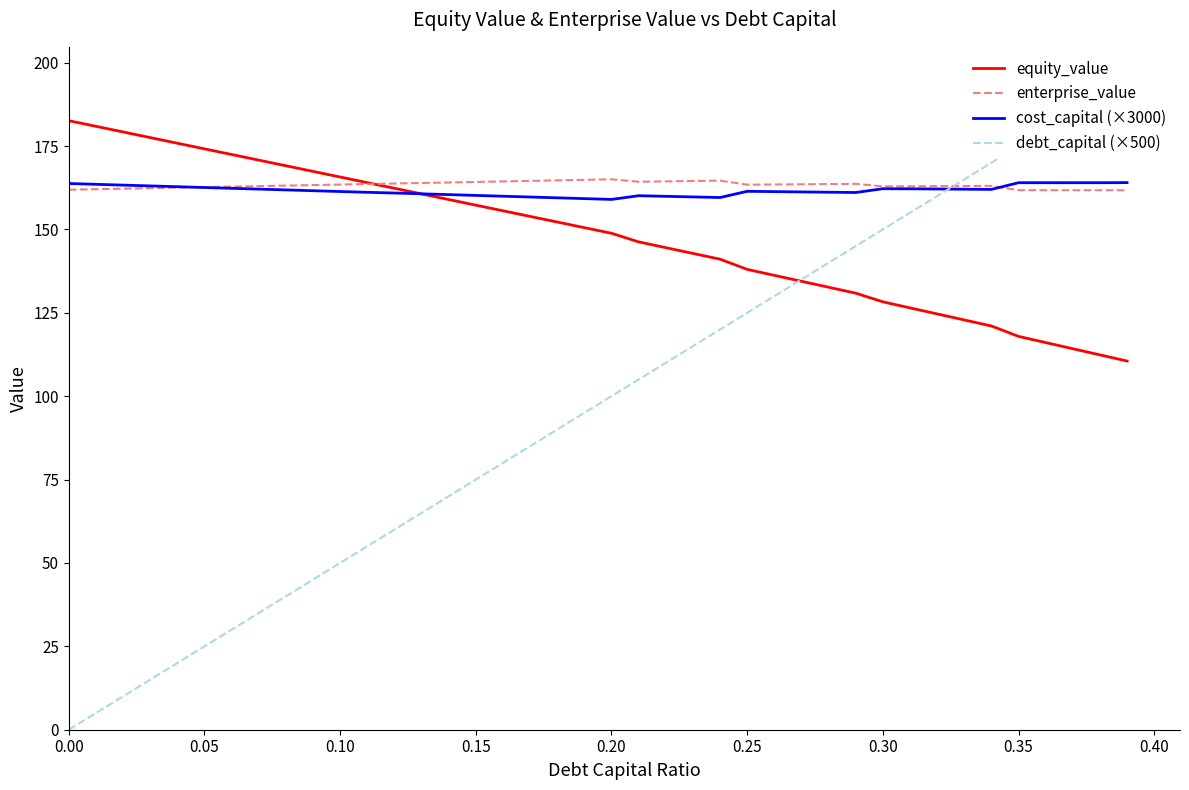

The value of enterprise_value at 0.20 is 236.3. True or false?

False